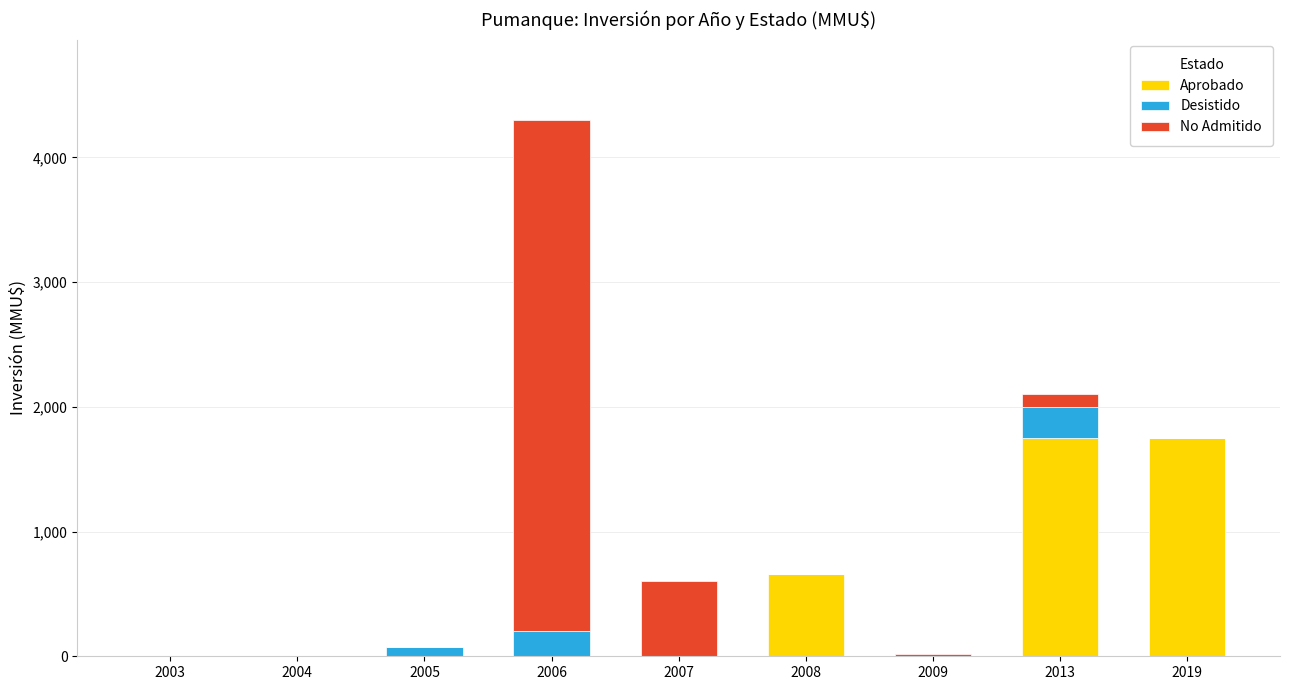

Is it true that Aprobado equals 660 at 2008?

True